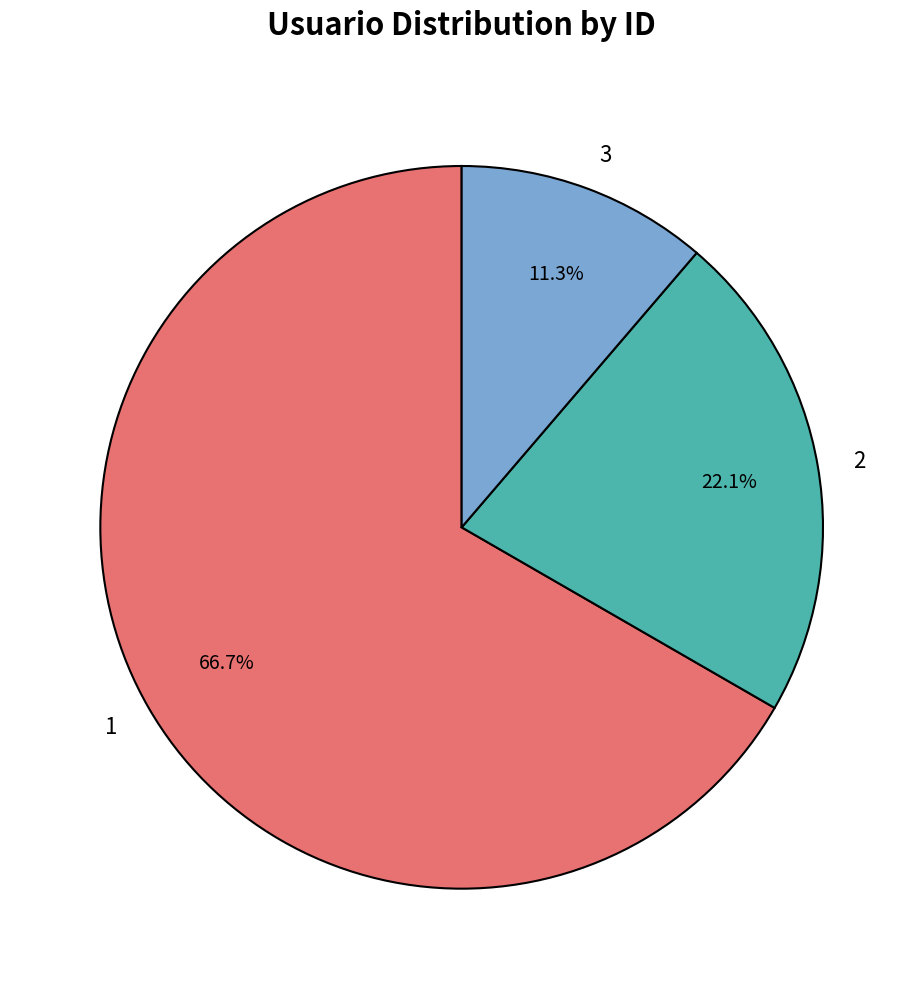

How many slices are in this pie chart?

3